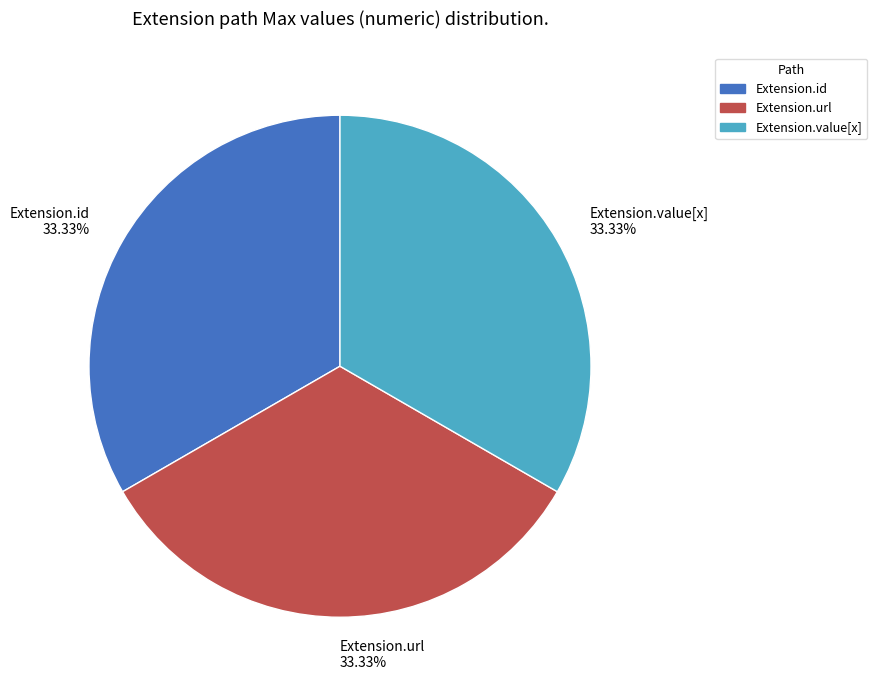

Count the number of slices in the pie.

3